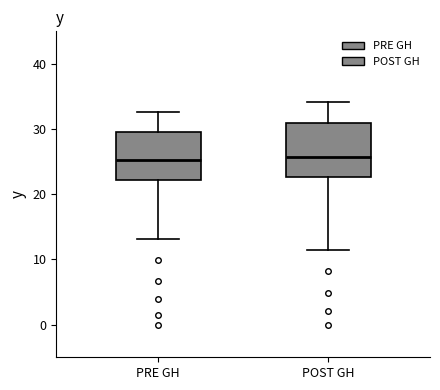

Reading left to right, read every box against the y-axis: the position of its median line, the range the box covers, and the ends of its whiskers. The values are not printed on the chart, so give them approximately, as read against the axis.

PRE GH: median 25, box 22 to 30, whiskers 13 to 33
POST GH: median 26, box 23 to 31, whiskers 12 to 34